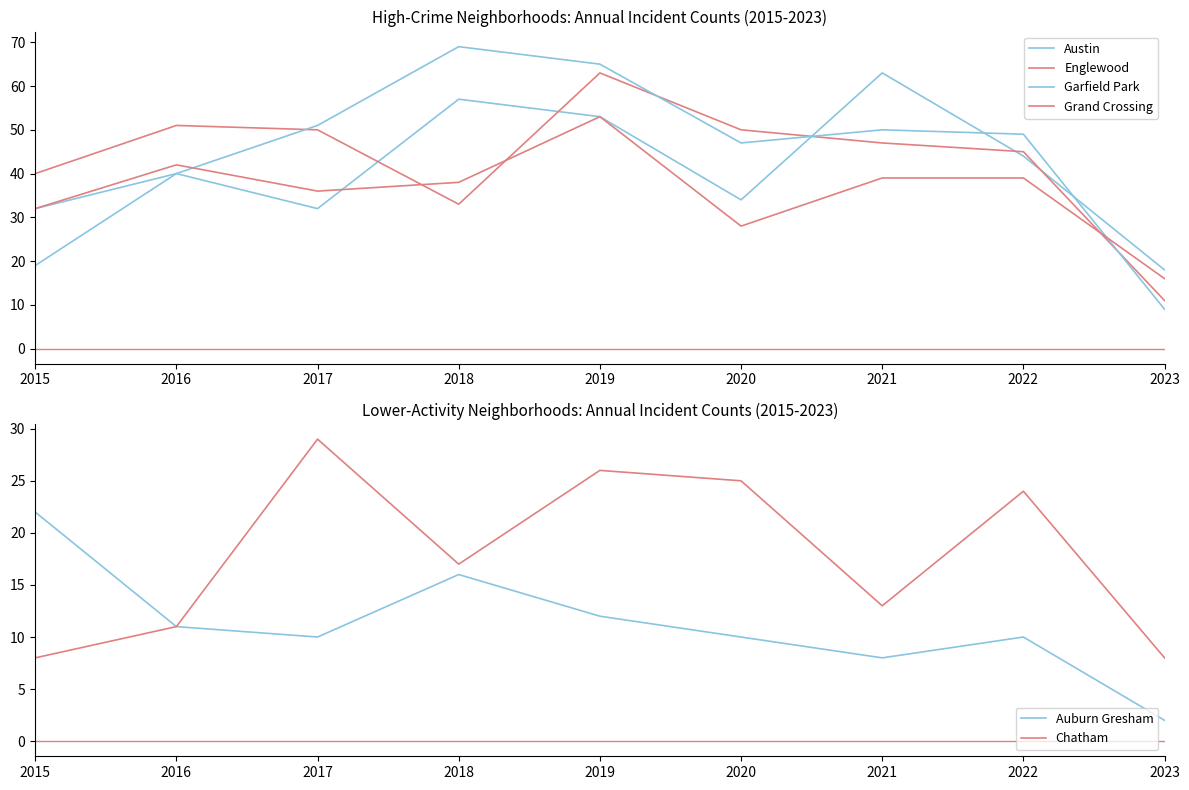

At which category does the chart reach its peak across all series?

2018